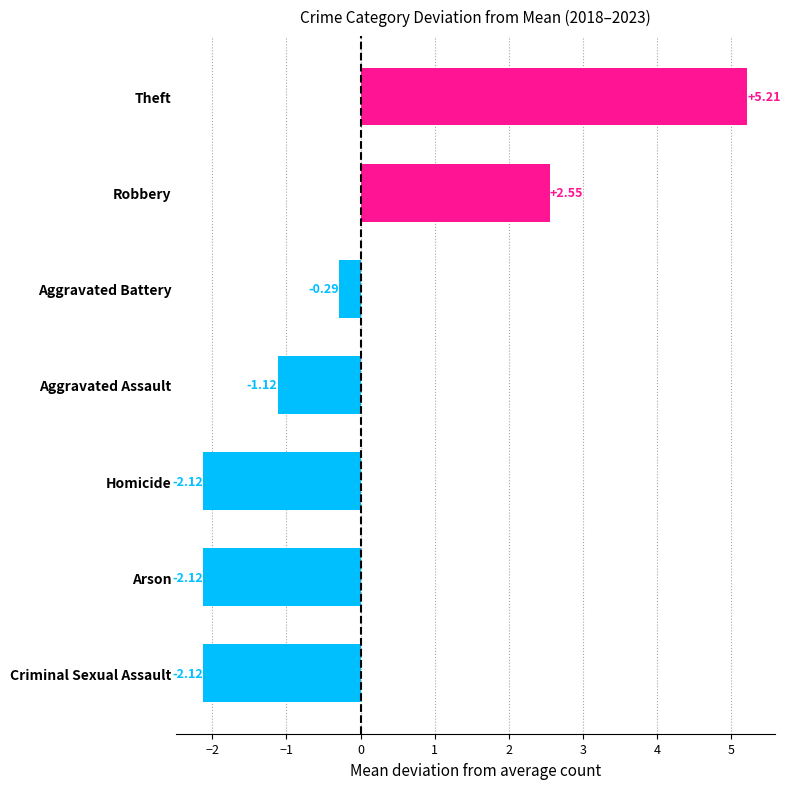

Which category has the highest value across all series?

Theft